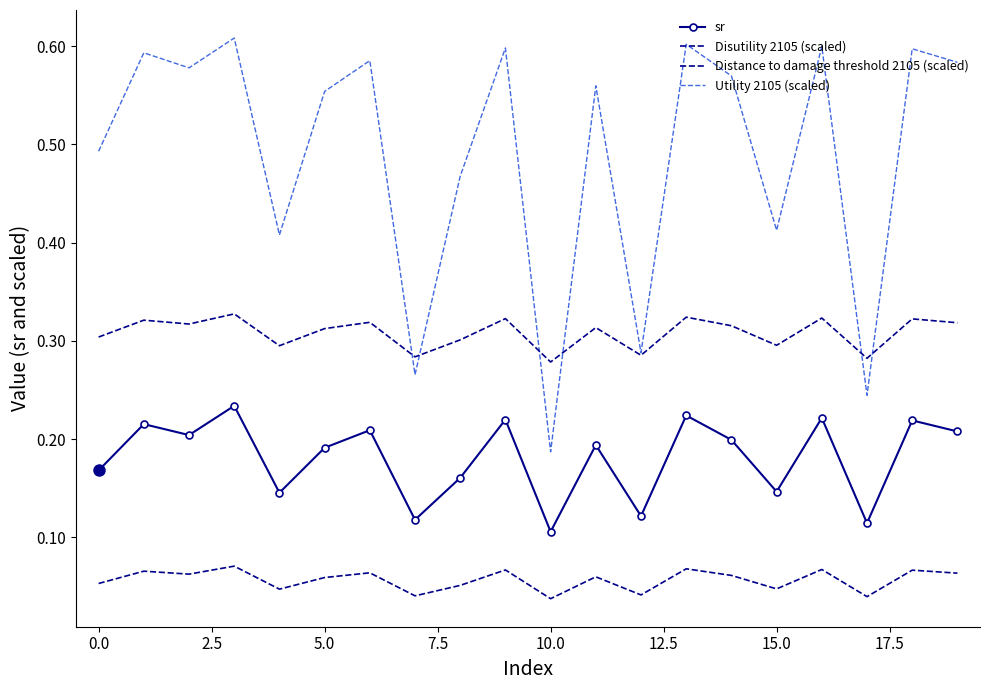

True or false: sr and Utility 2105 (scaled) intersect in this chart.

False